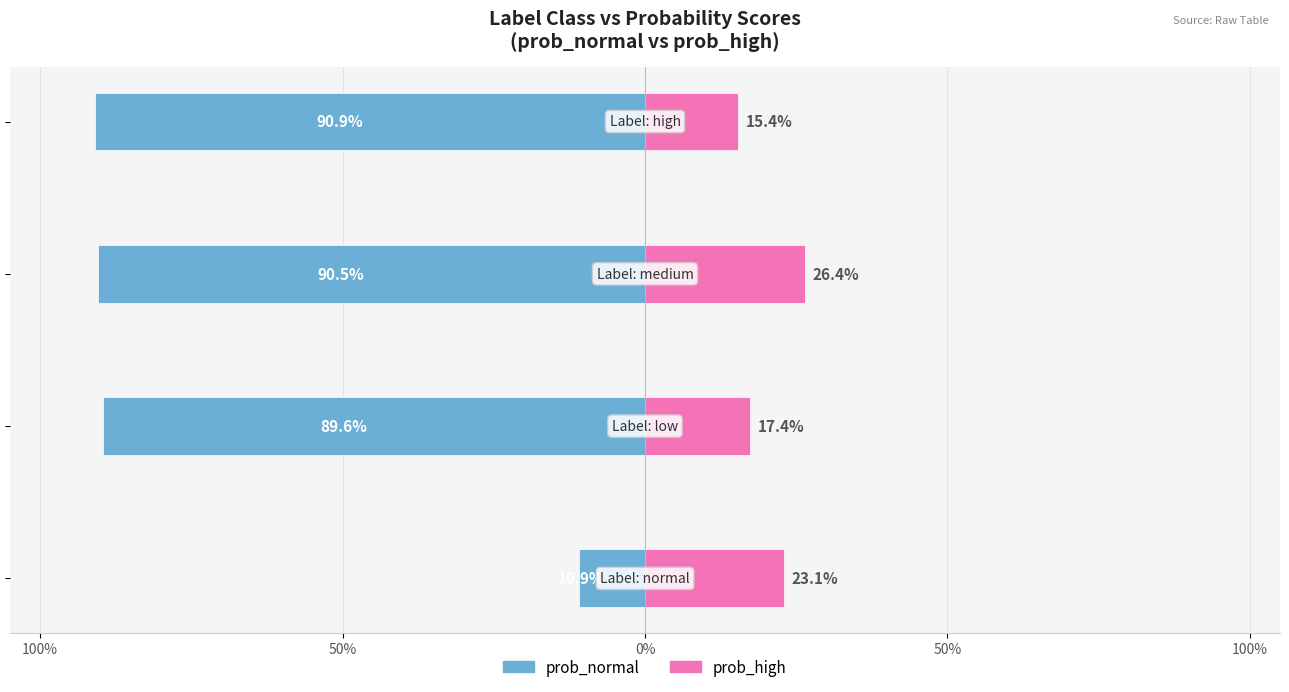

What is the approximate value of prob_normal at 0%?

-0.9